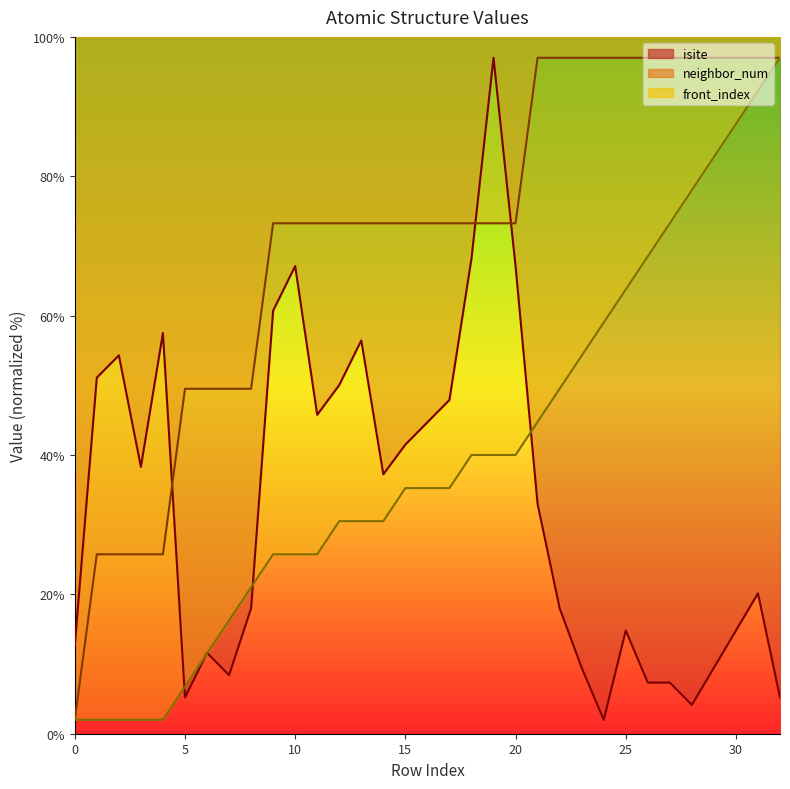

The isite series shows 50.0 at 12. True or false?

True